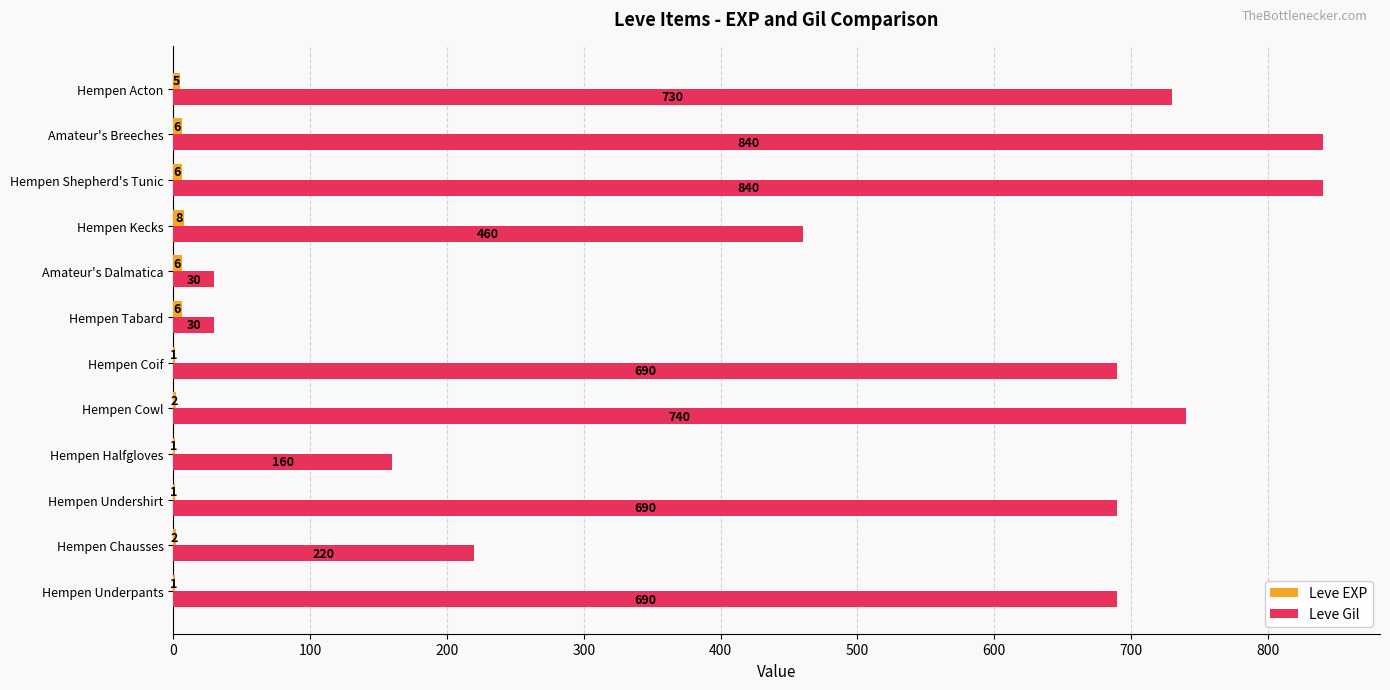

What is the total value across all series at Amateur's Dalmatica?

36